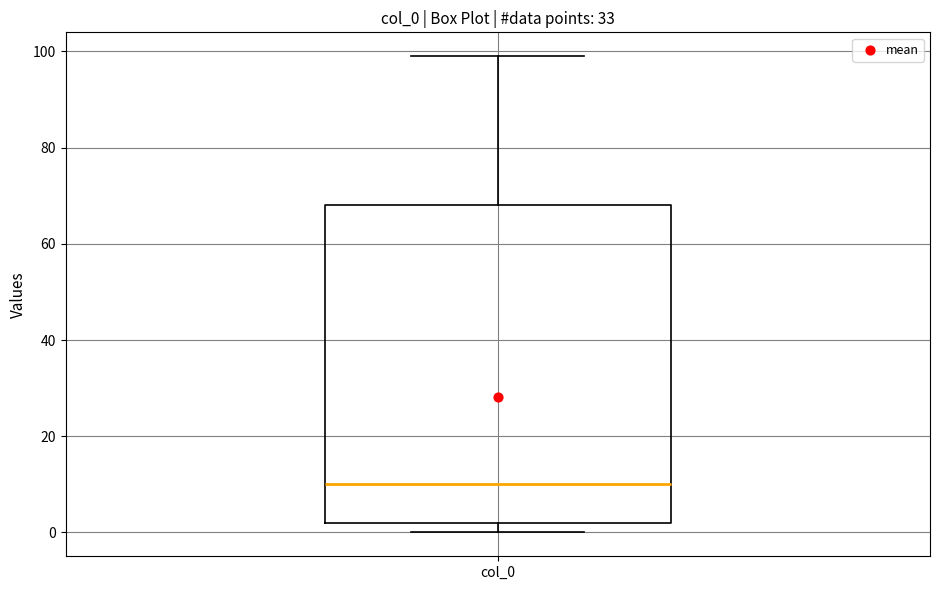

Read this box plot against the y-axis: the position of the median line, the range covered by the box, and the ends of both whiskers. The values are not printed on the chart, so give them approximately, as read against the axis.

median 10, box 2 to 68, whiskers 0 to 100